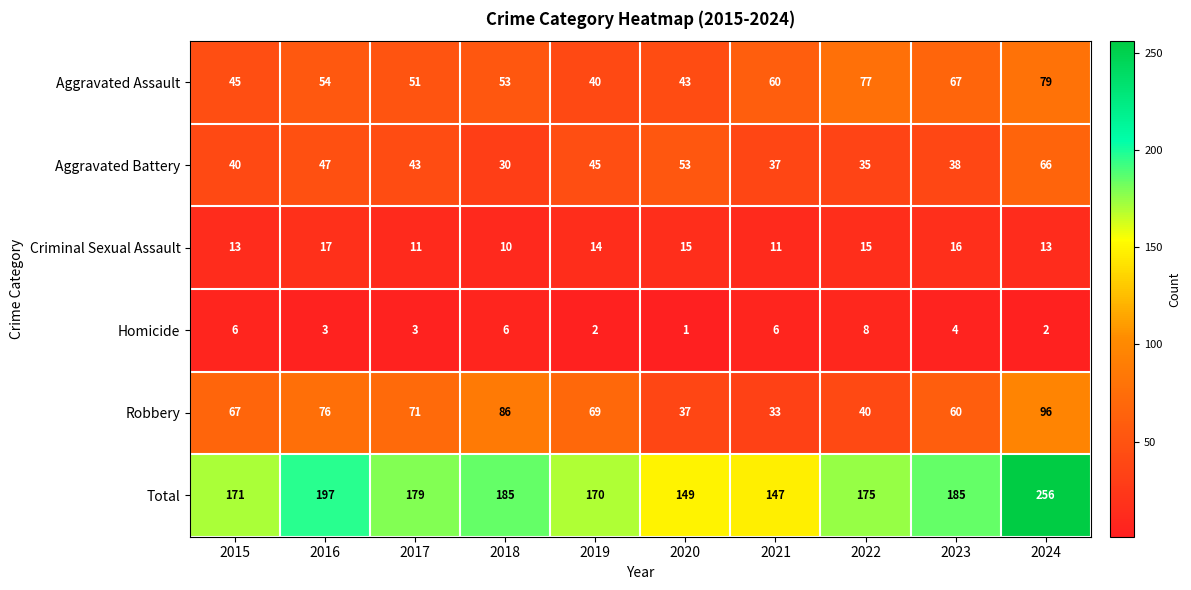

At which category is the sum across all series the highest?

2024